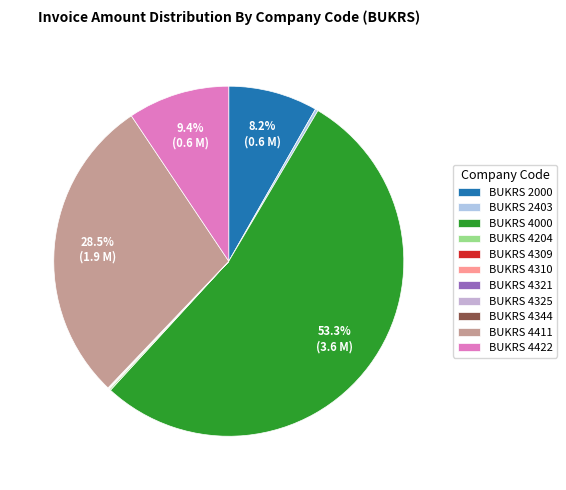

Rank the categories by value from lowest to highest.

4325, 4344, 4310, 4321, 4309, 4204, 2403, 2000, 4422, 4411, 4000